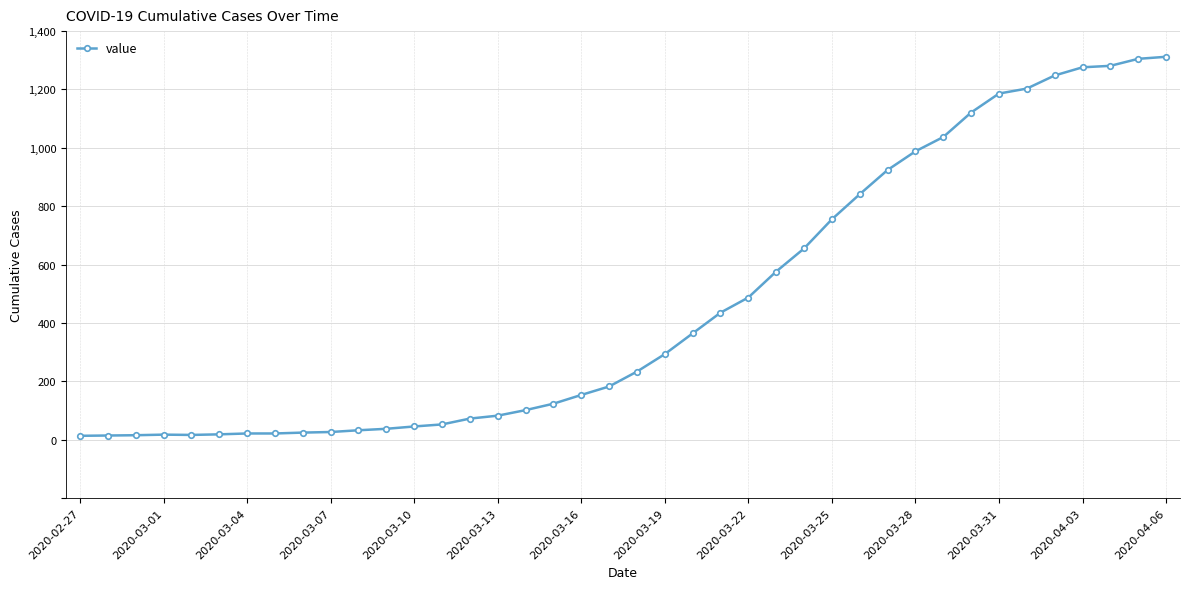

What is the difference between the maximum and minimum values?

1299